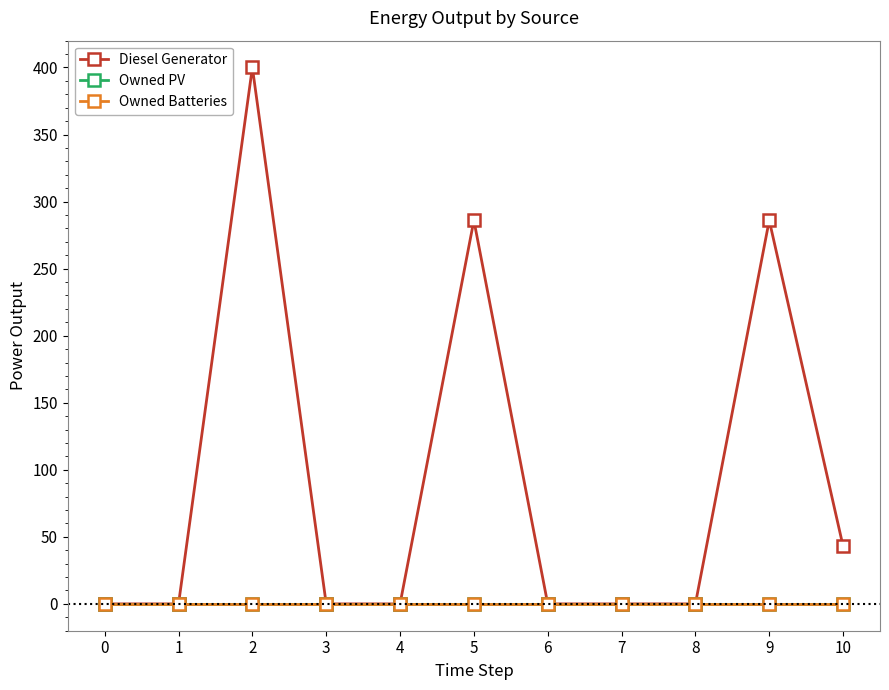

Does the chart have visible grid lines?

No